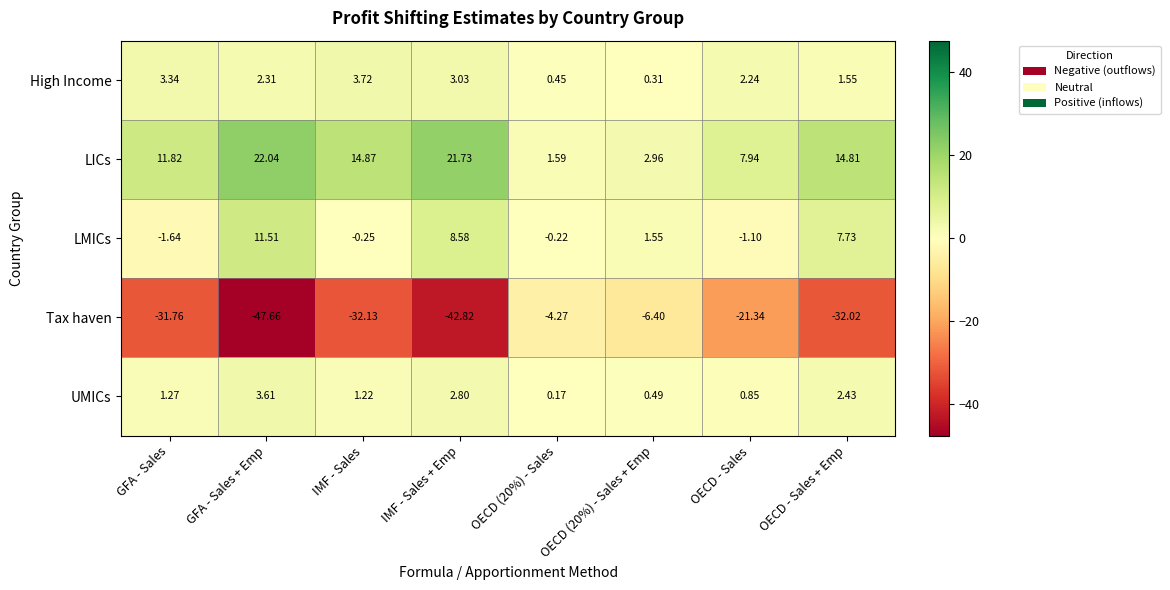

Is the value of LICs at OECD - Sales greater than the value of Tax haven at OECD (20%) - Sales + Emp?

Yes